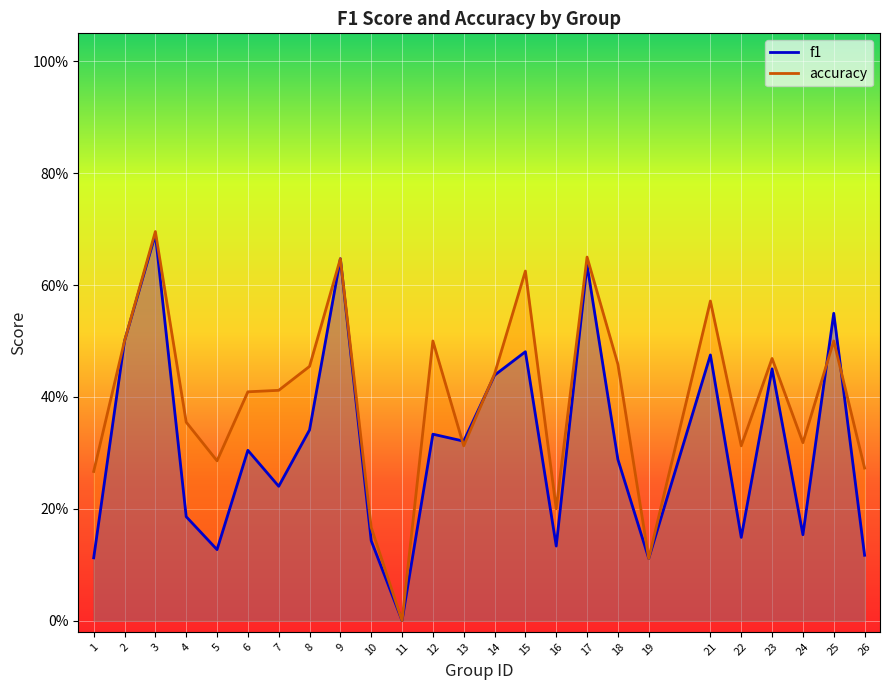

Rank the categories by accuracy value from lowest to highest.

11, 19, 10, 16, 1, 26, 5, 13, 22, 24, 4, 6, 7, 14, 8, 18, 23, 2, 12, 25, 21, 15, 9, 17, 3